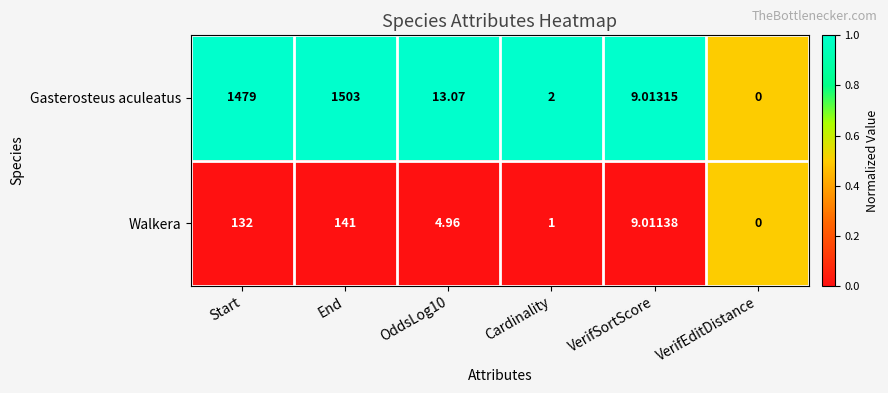

Where is Gasterosteus aculeatus nearest to the value 751?

Start